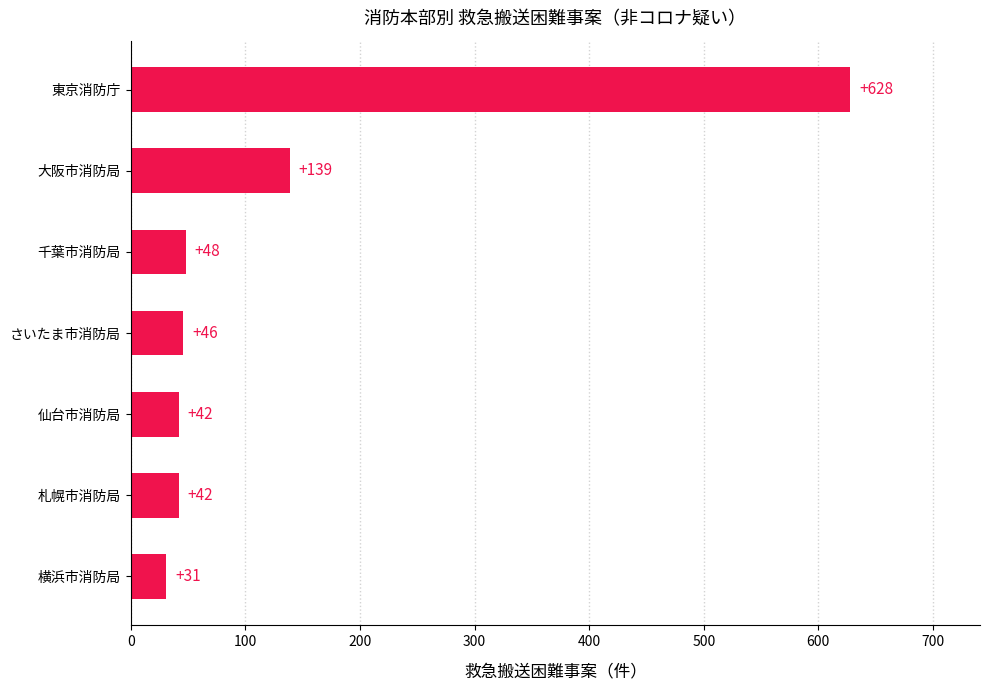

What is the difference between the second highest and second lowest values?

97